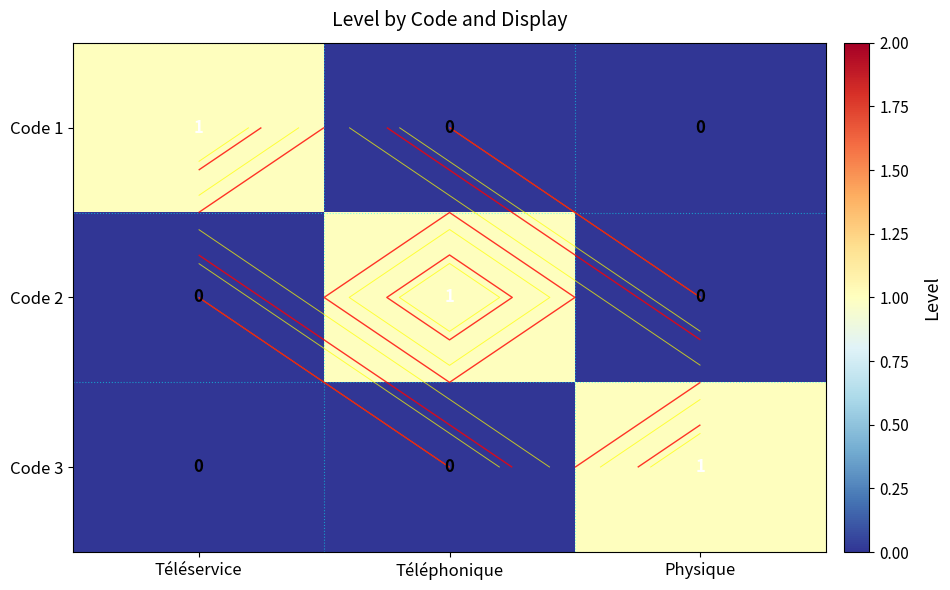

Which category has the highest value in the Code 3 series?

Physique